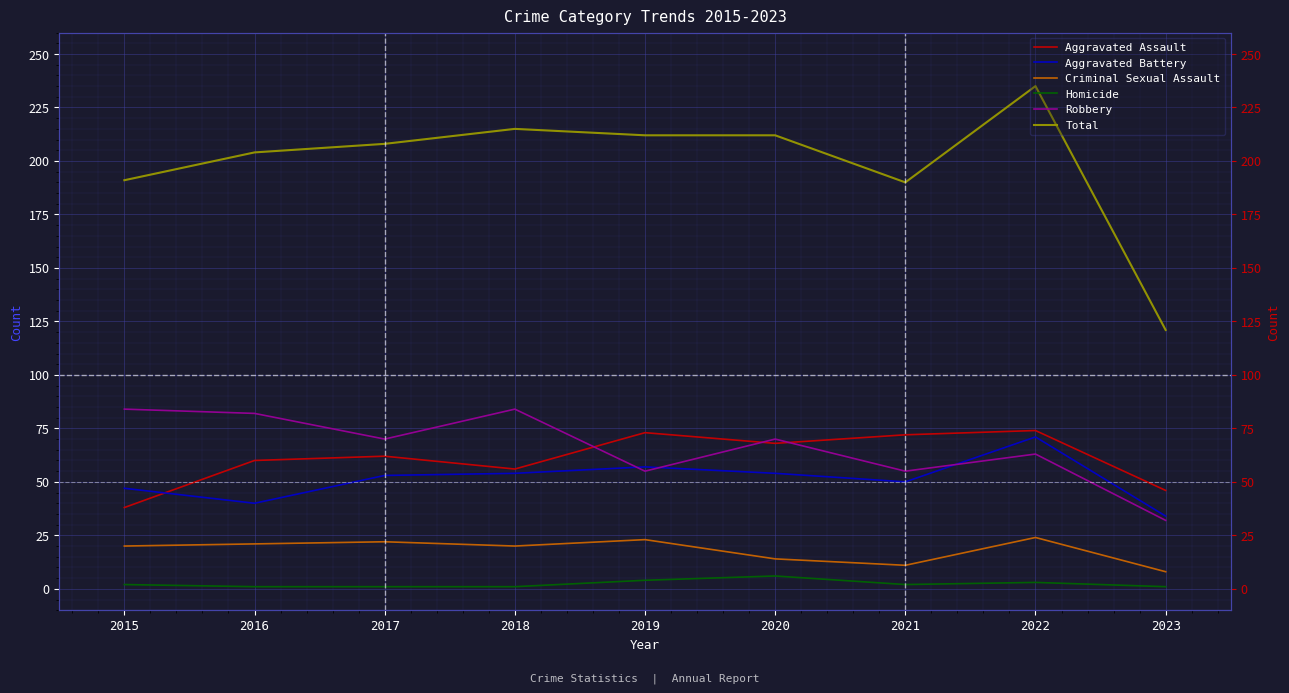

True or false: Total has more than 1 points higher than both neighbors.

True